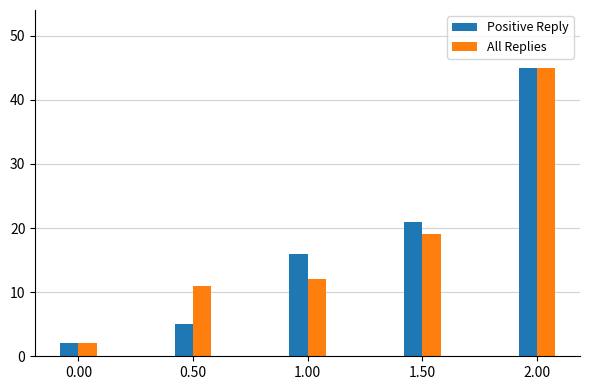

Where is All Replies nearest to the value 23?

1.50